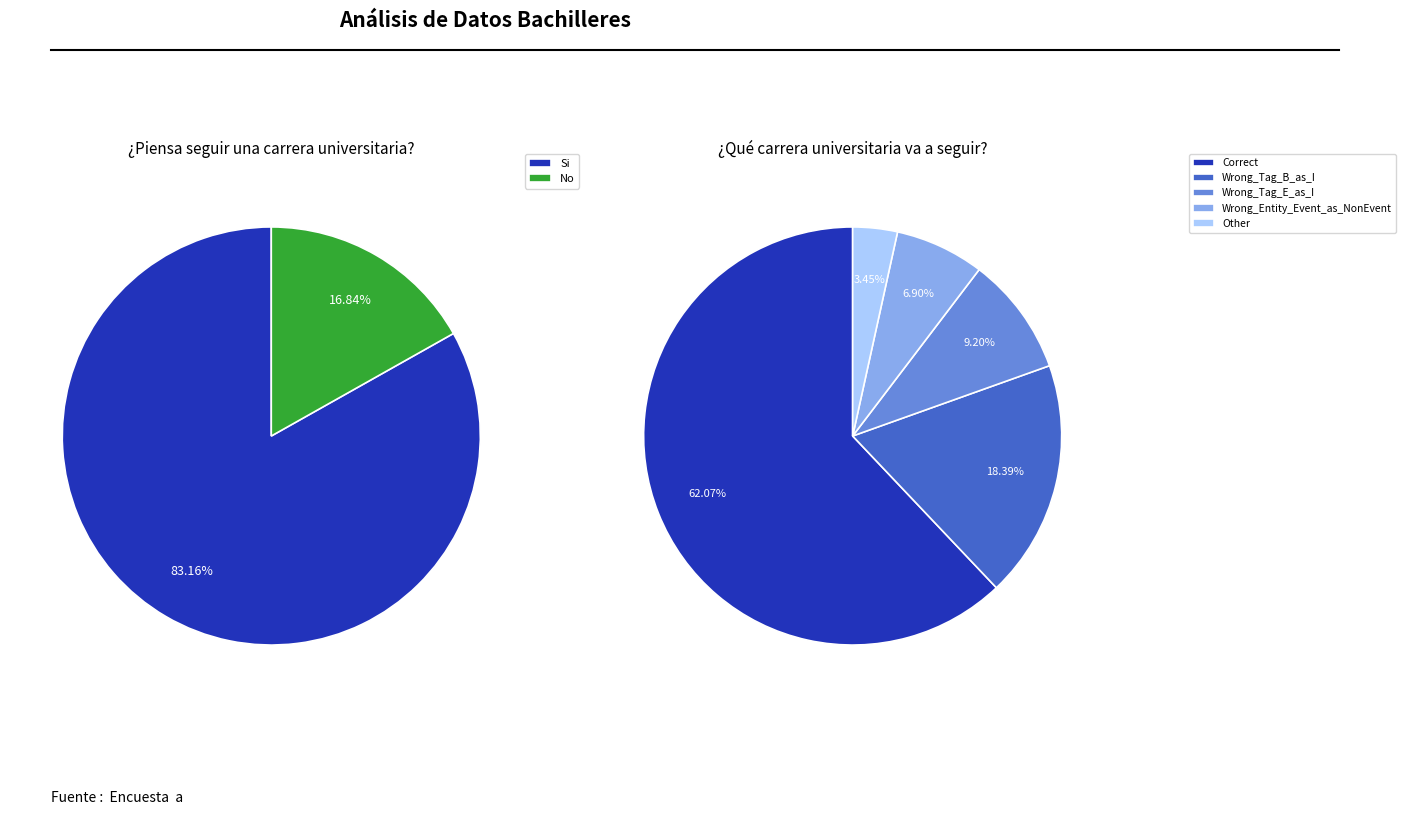

Is it true that Other is 16% of the pie?

False